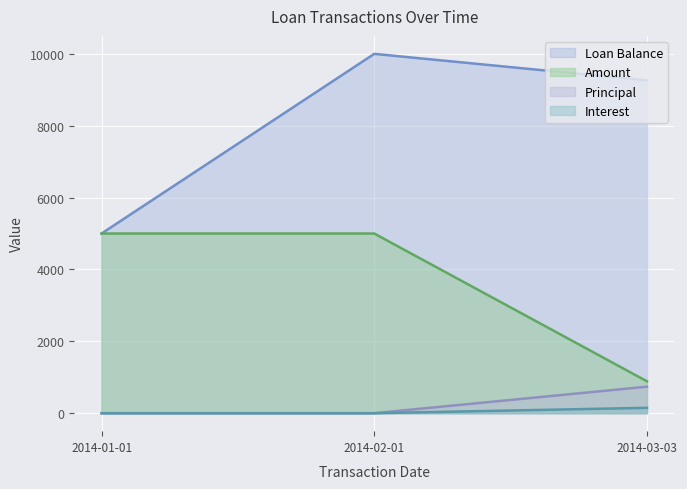

At which category does the chart reach its minimum across all series?

2014-01-01